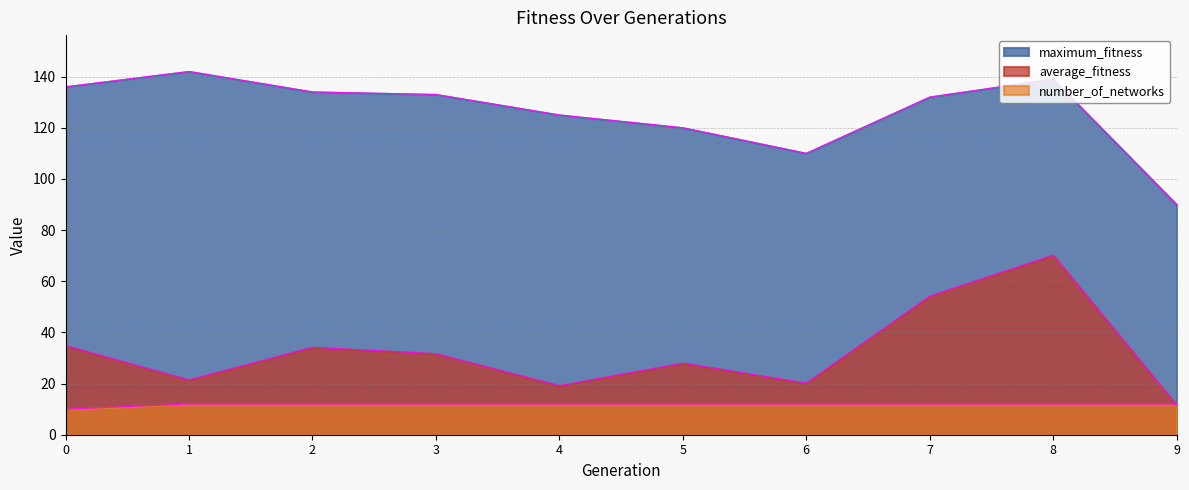

What is the value of the average_fitness point at the 5th from the left?

19.2